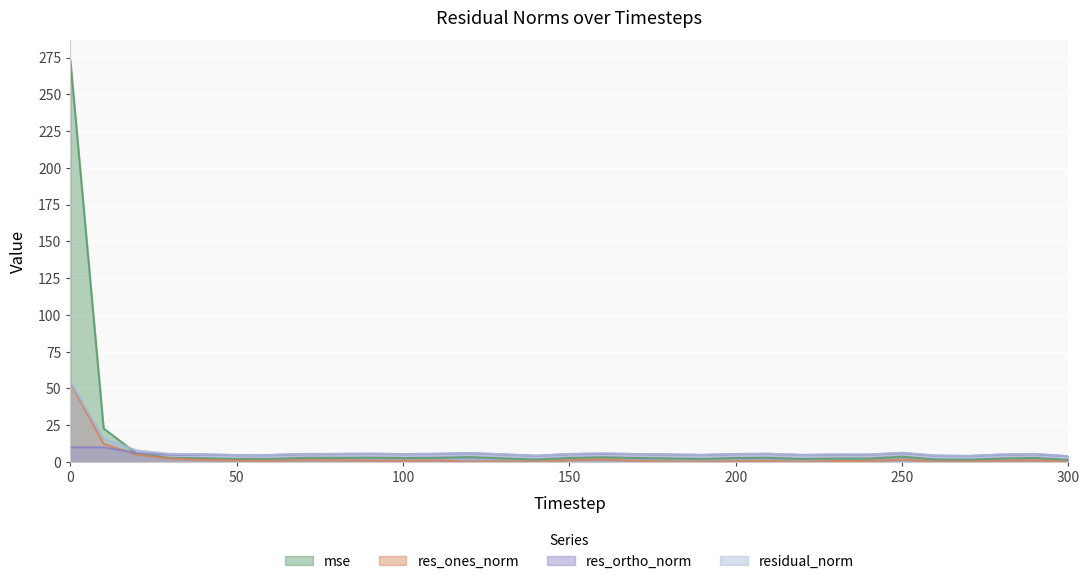

What are all the series names shown in the legend?

mse, res_ones_norm, res_ortho_norm, residual_norm